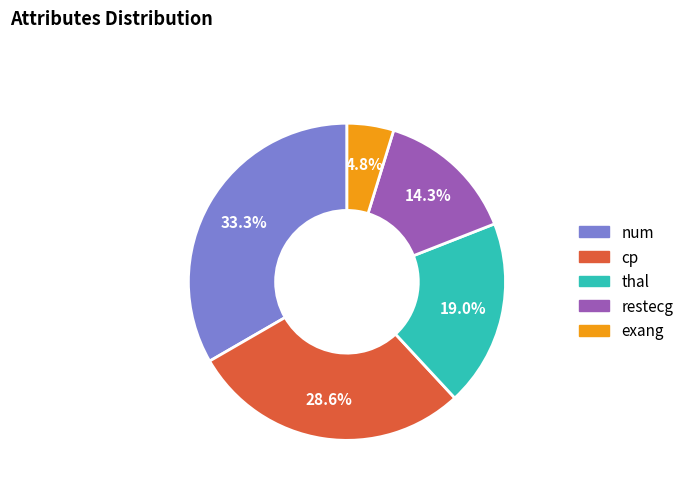

True or false: restecg accounts for 2% of the total.

False